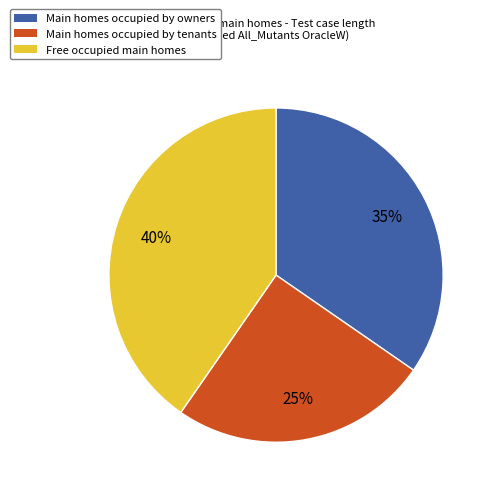

To the nearest percent, what is the average slice percentage?

33%